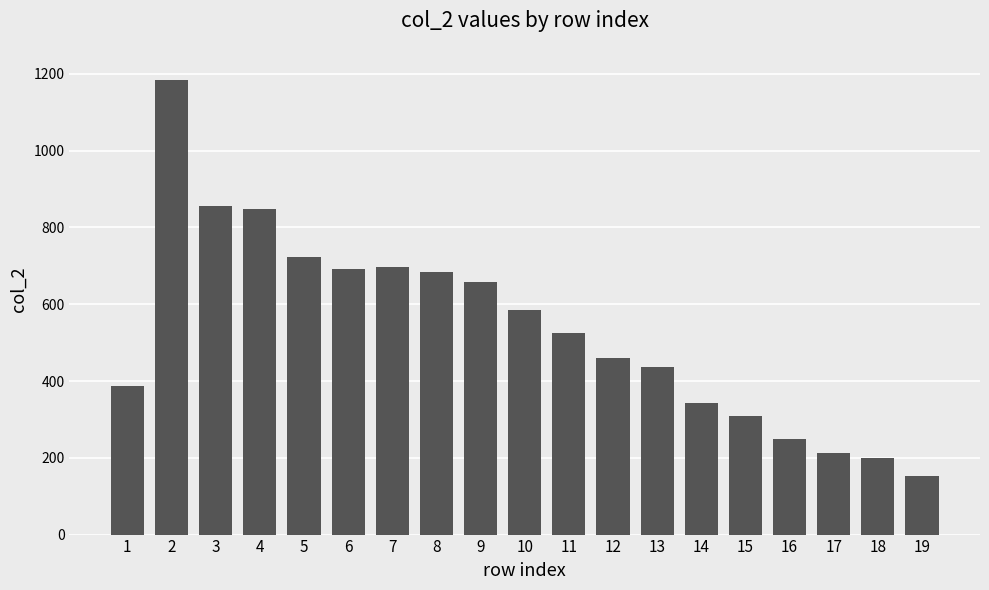

Which category has the highest value across all series?

2